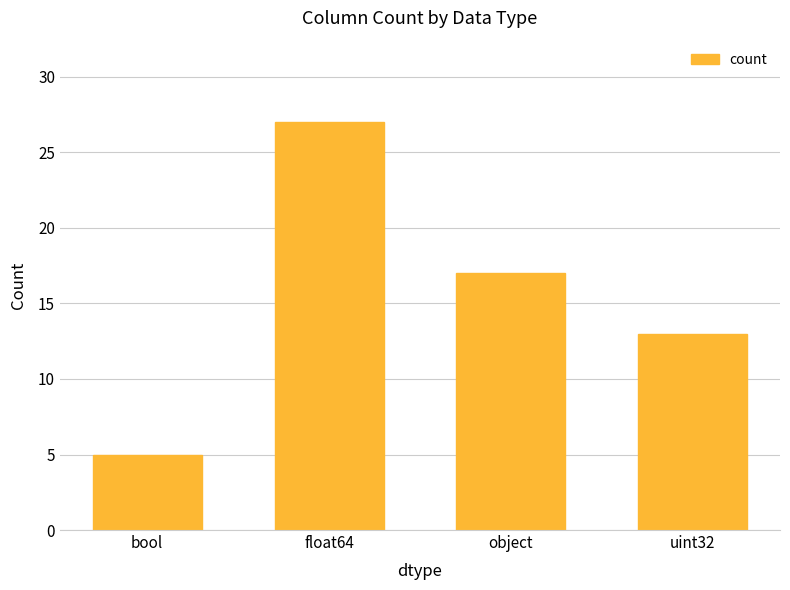

Reading left to right, extract all data points from this chart.

5	27	17	13